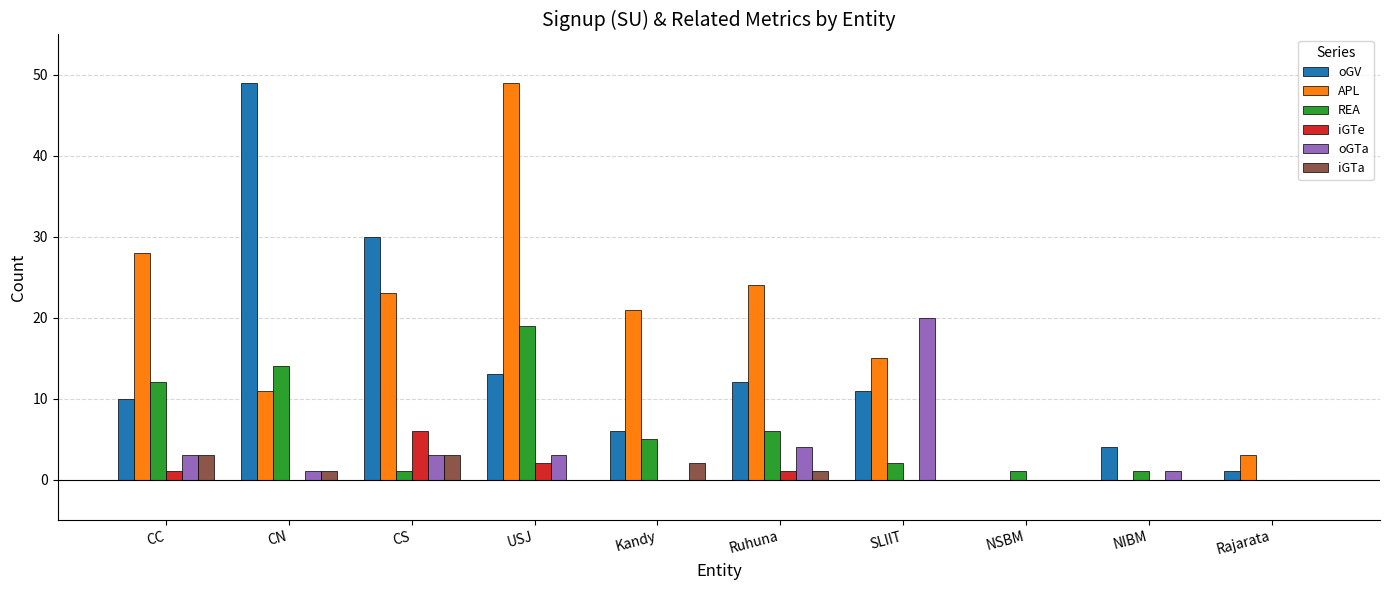

True or false: iGTe has a value of -4 at NSBM.

False